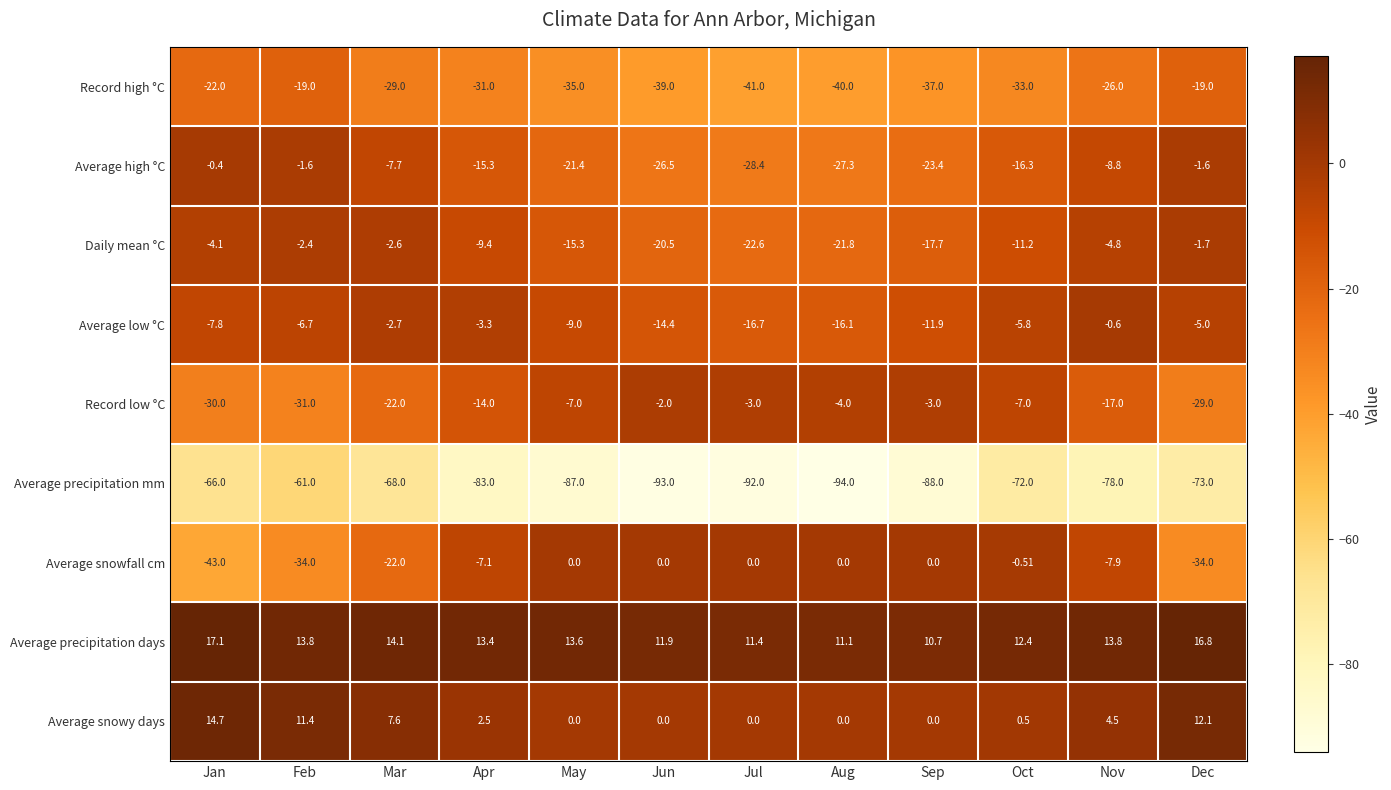

Which series has the largest range (max minus min)?

Average snowfall cm